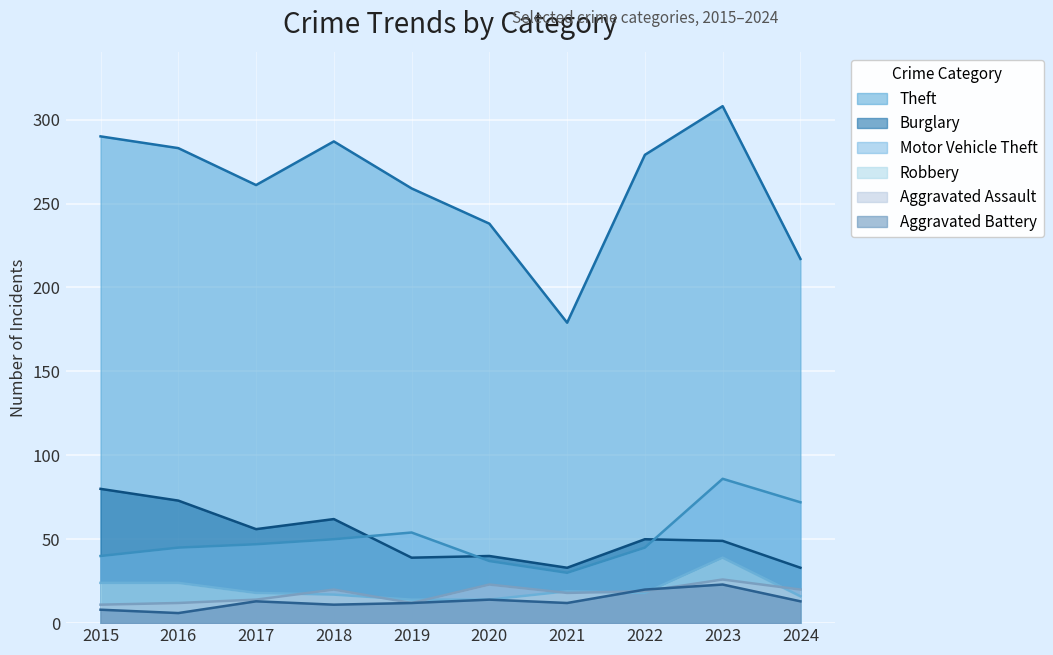

Is it true that Robbery equals 31 at 2022?

False